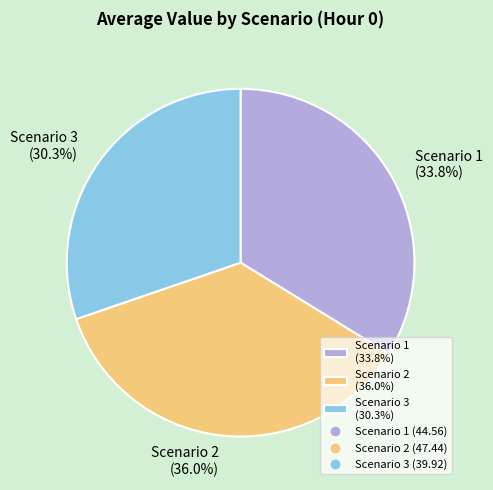

Is there a majority slice in this chart?

No